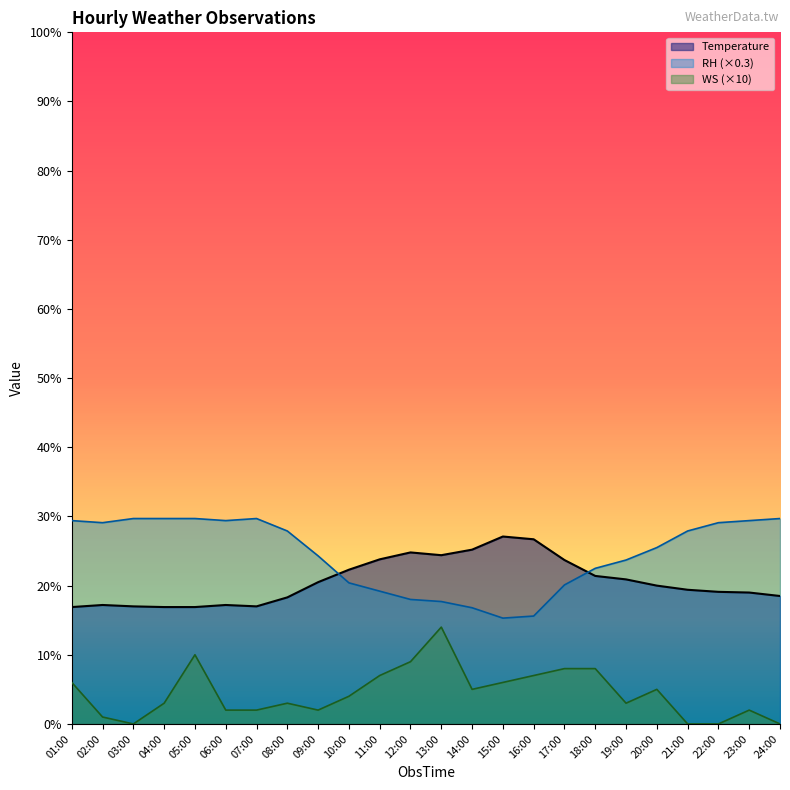

What is the difference between the second highest and second lowest values in the RH series?

14.1